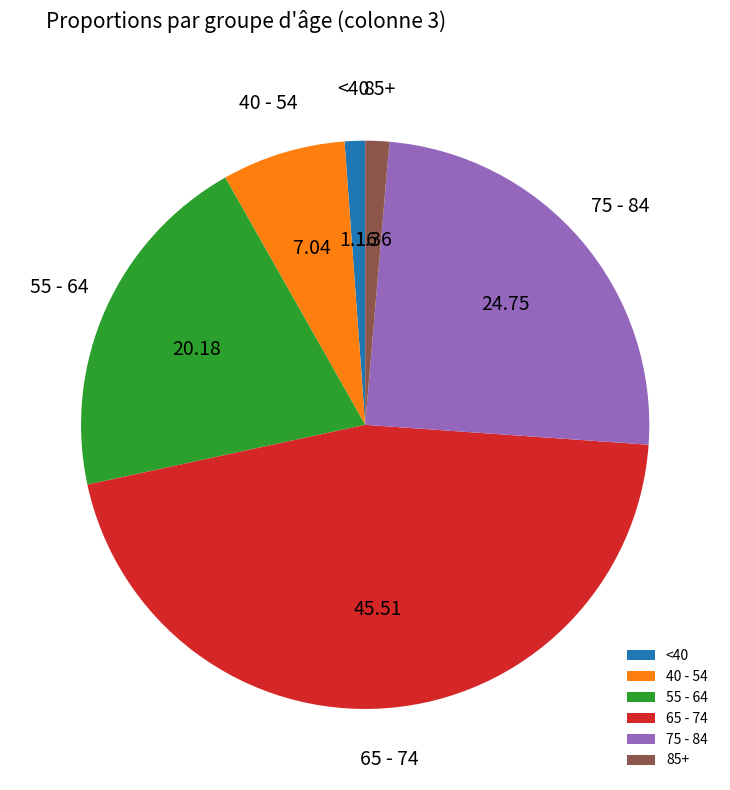

Is 75 - 84 the majority of the pie?

No